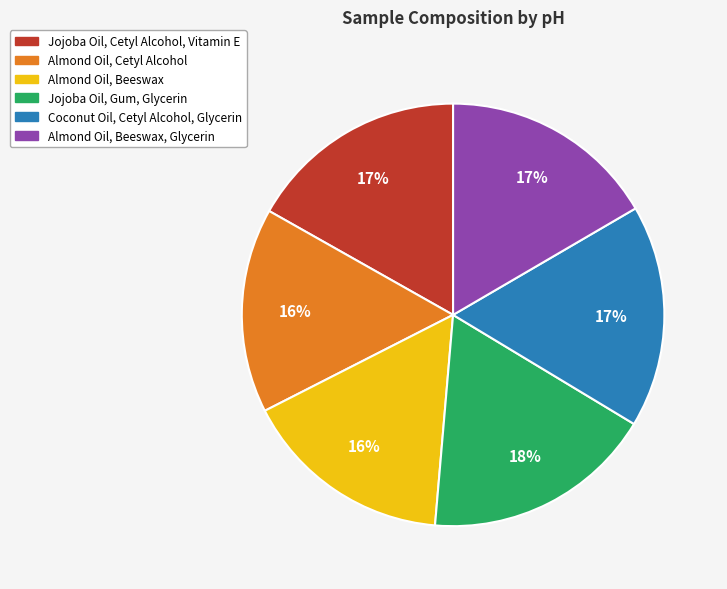

What is the largest slice in the pie chart?

Jojoba Oil, Gum, Glycerin